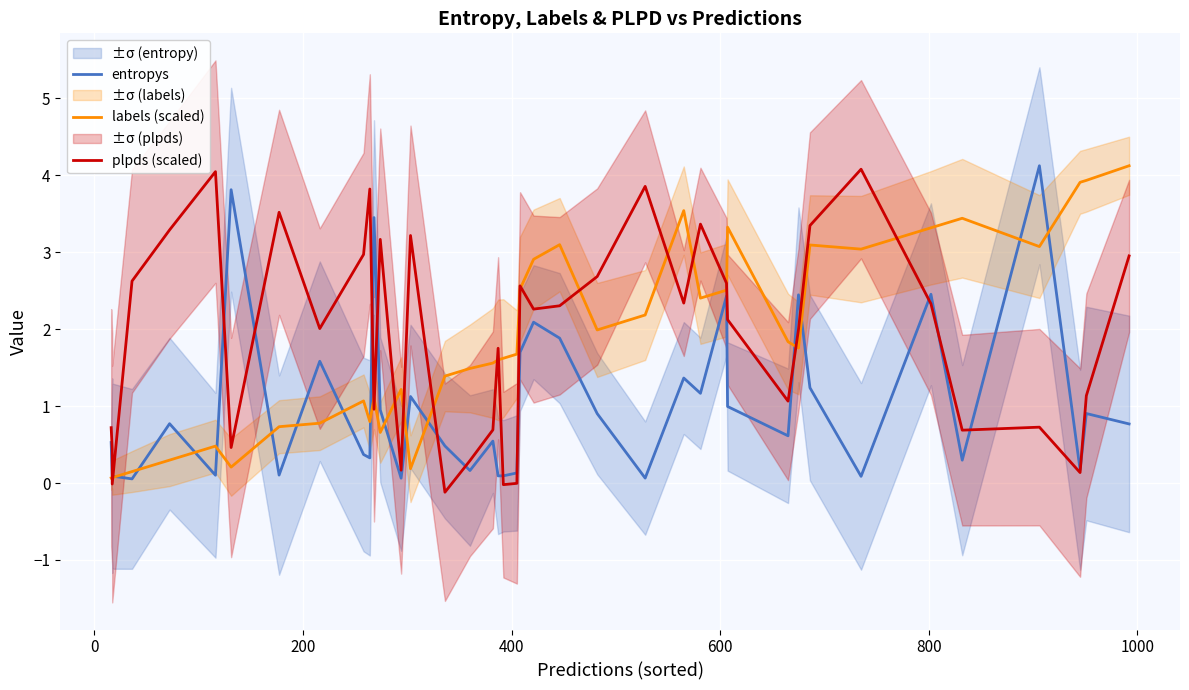

Reading right to left, extract all data points from this chart.

entropys: 0.8	0.9	0.2	4.1	0.3	2.5	0.1	1.2	2.4	0.6	1.0	2.4	1.2	1.4	0.1	0.9	1.9	2.1	1.7	0.1	0.1	0.1	0.5	0.2	0.5	1.1	0.1	1.0	3.4	0.3	0.4	1.6	0.1	3.8	0.1	0.8	0.1	0.1	0.1	0.5
labels (scaled): 4.1	3.9	3.9	3.1	3.4	3.3	3.0	3.1	1.8	1.8	3.3	2.5	2.4	3.5	2.2	2.0	3.1	2.9	2.5	1.7	1.6	1.6	1.6	1.5	1.4	0.2	1.2	0.7	1.1	0.8	1.1	0.8	0.7	0.2	0.5	0.3	0.1	0.1	0.1	0.1
plpds (scaled): 3.0	1.1	0.1	0.7	0.7	2.3	4.1	3.3	2.0	1.1	2.1	2.6	3.4	2.3	3.9	2.7	2.3	2.3	2.6	-0.0	-0.0	1.8	0.7	0.3	-0.1	3.2	0.2	3.2	1.0	3.8	3.0	2.0	3.5	0.5	4.0	3.3	2.6	-0.0	0.4	0.7